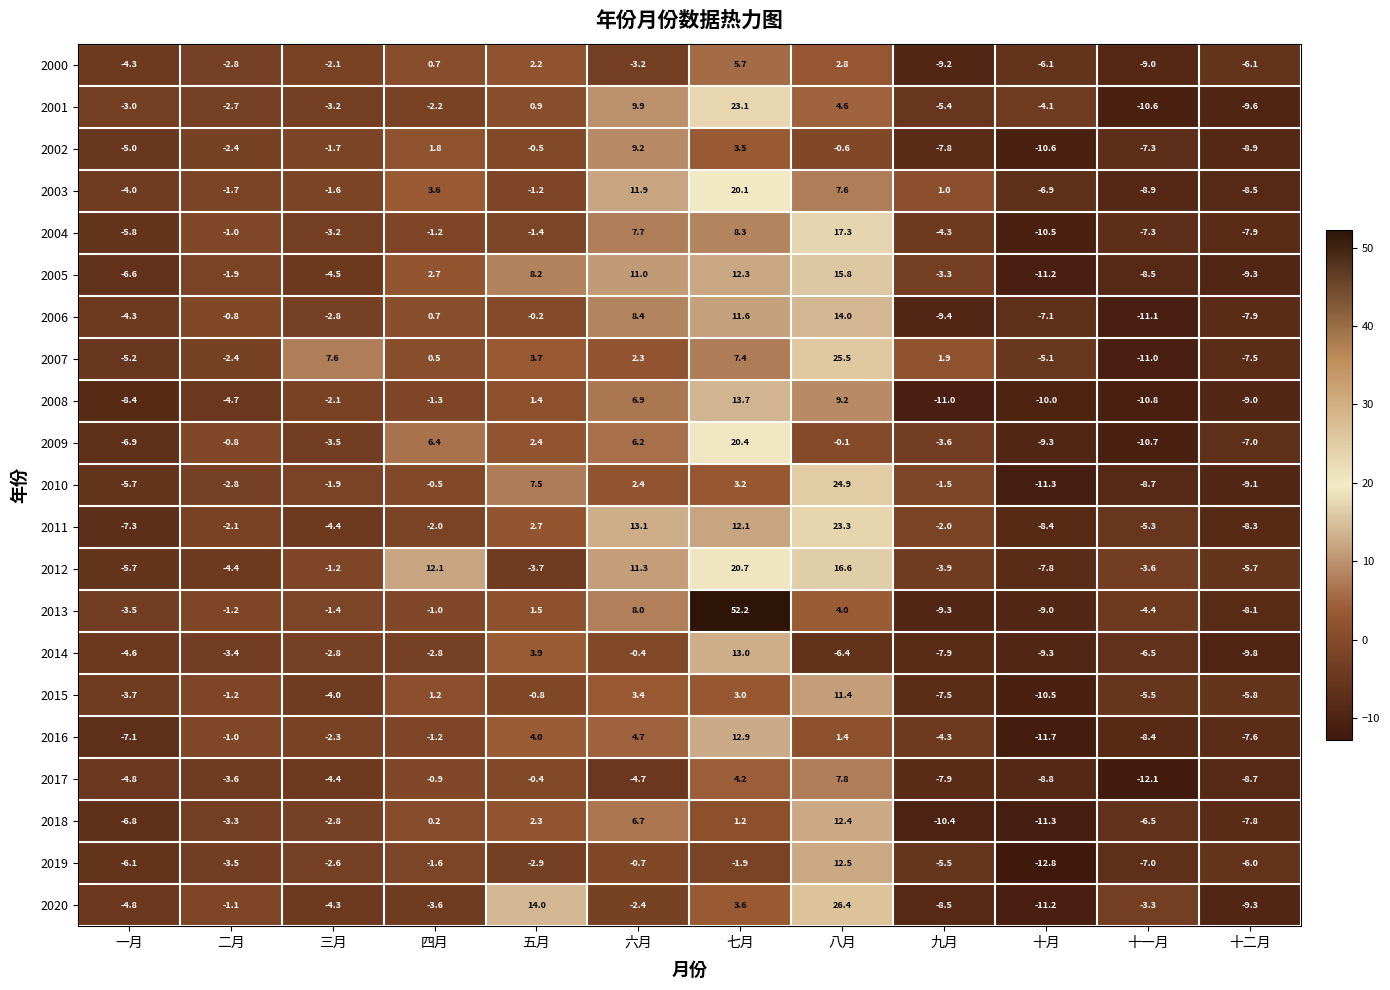

What is the total value across all series at 三月?

-49.2